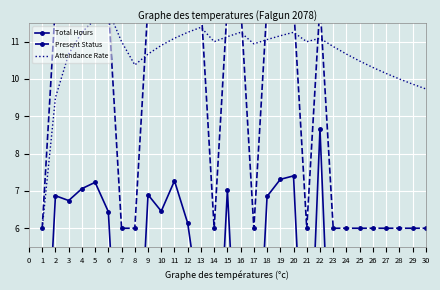

What is the maximum value for Present Status?

12.0